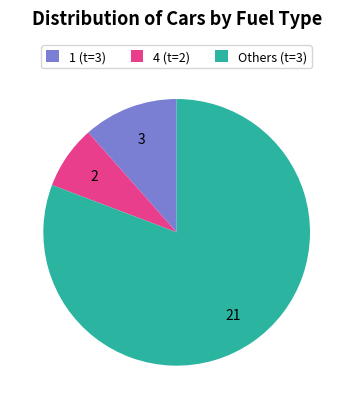

Rank the categories by value from lowest to highest.

4 (t=2), 1 (t=3), Others (t=3)